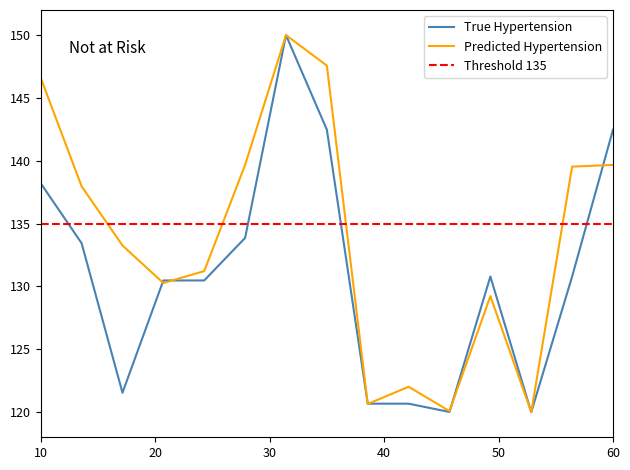

True or false: Predicted Hypertension has a value of 200.4 at 10.

False